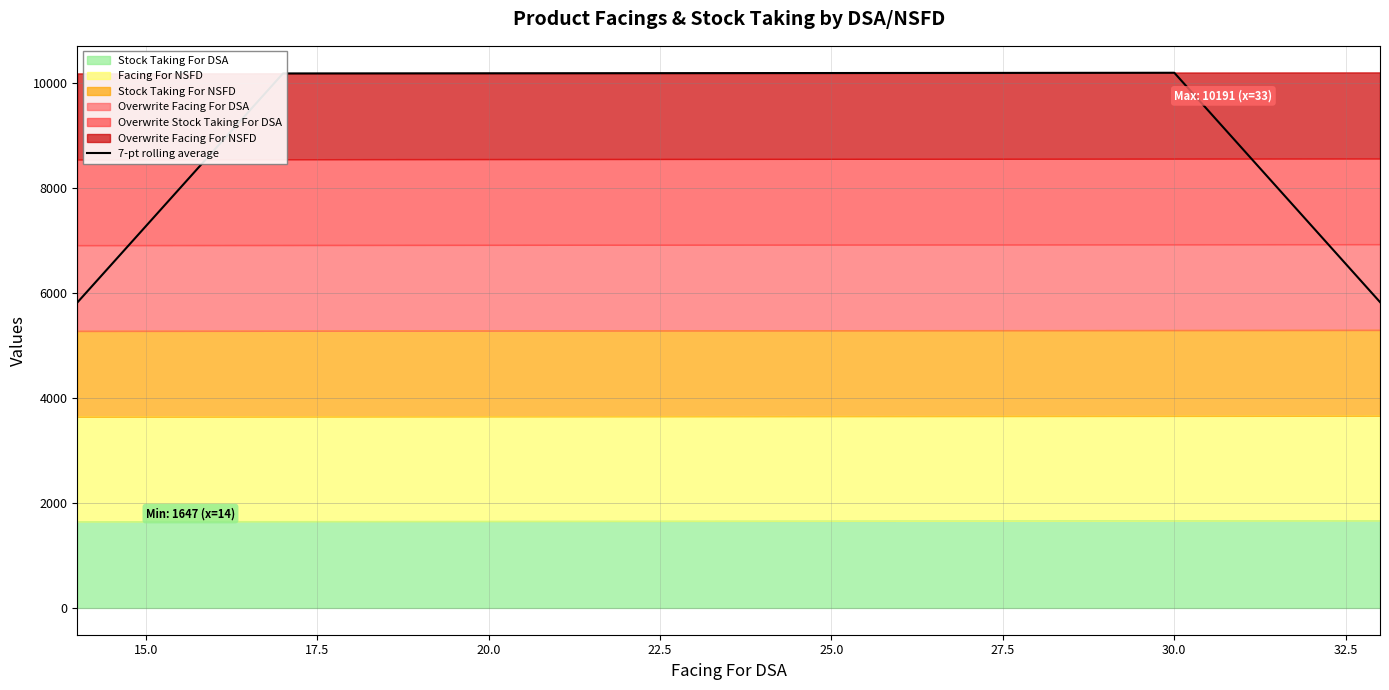

How many points are higher than both their immediate neighbors (excluding endpoints)?

1